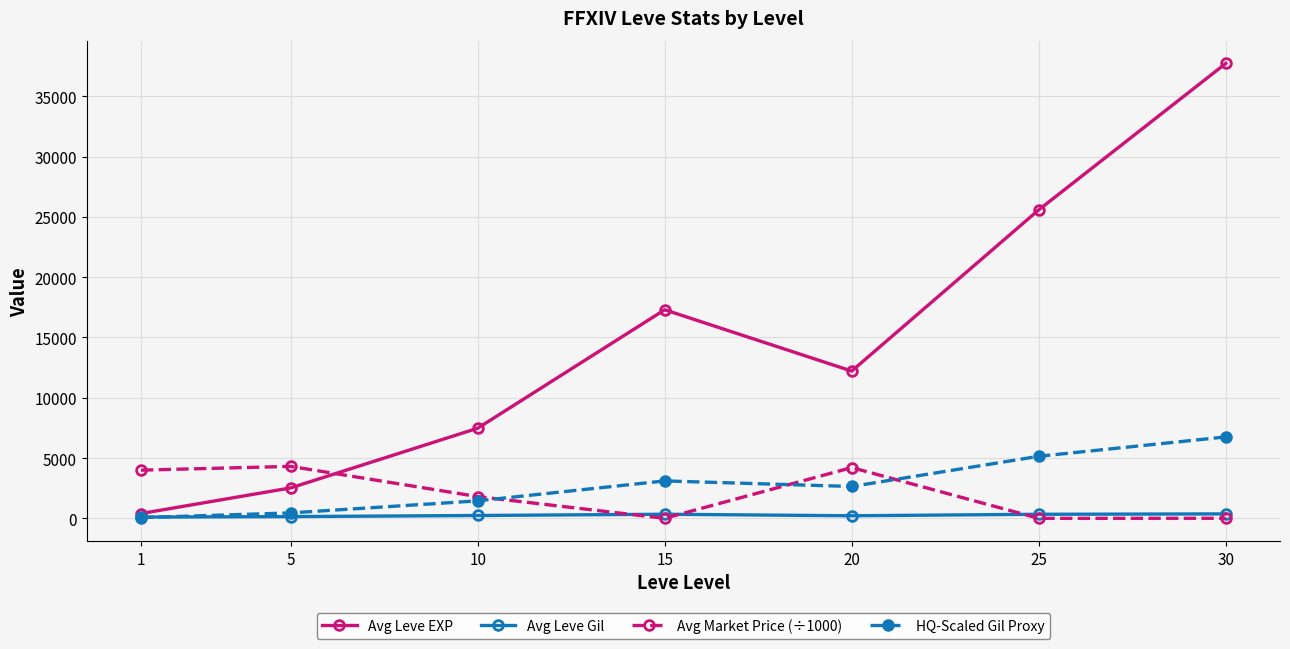

What is the maximum value shown in the chart?

37715.0